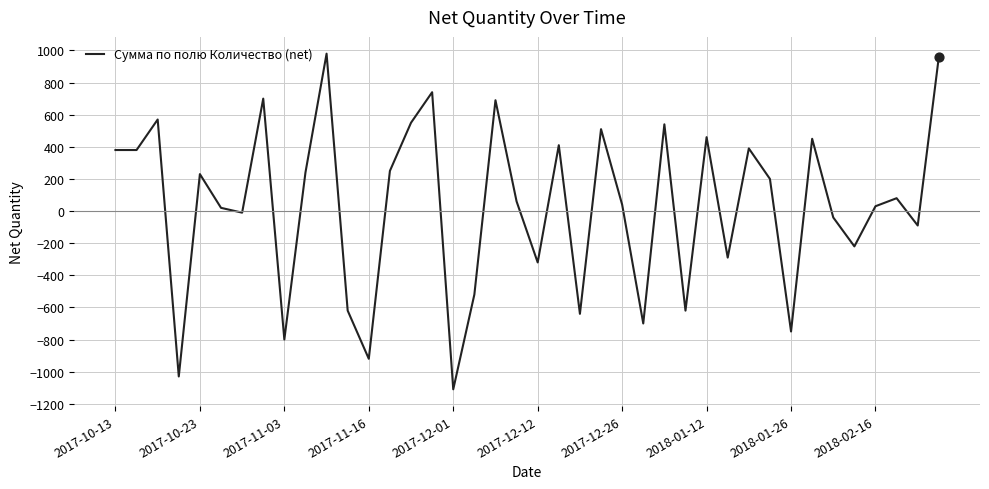

What is the minimum value shown in the chart?

-1110